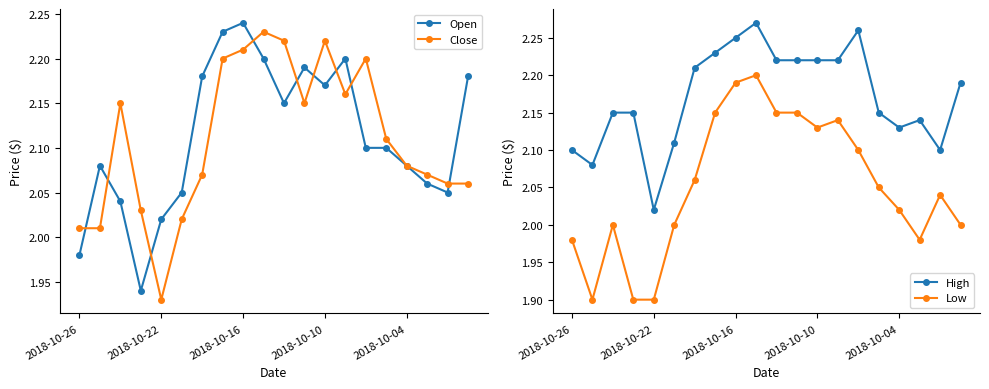

Rank the series by their maximum value, from highest to lowest.

High, Open, Close, Low